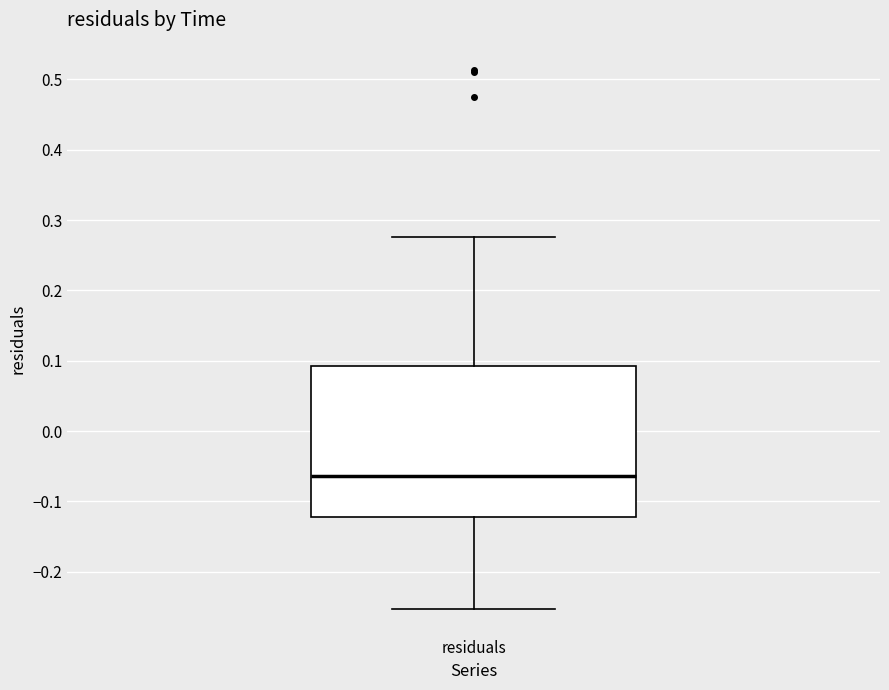

Transcribe this box plot: give where the median line is, the range the box spans, and where the two whiskers end, as read against the y-axis. The values are not printed on the chart, so give them approximately, as read against the axis.

median -0.06, box -0.12 to 0.09, whiskers -0.25 to 0.28